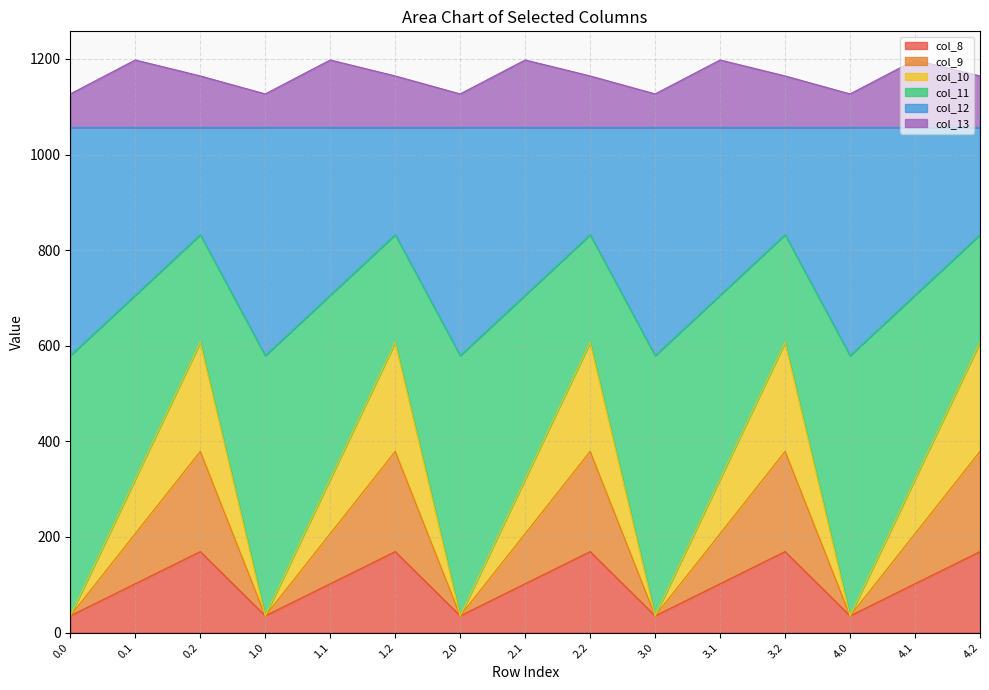

How many data points in col_13 are less than 1164?

5